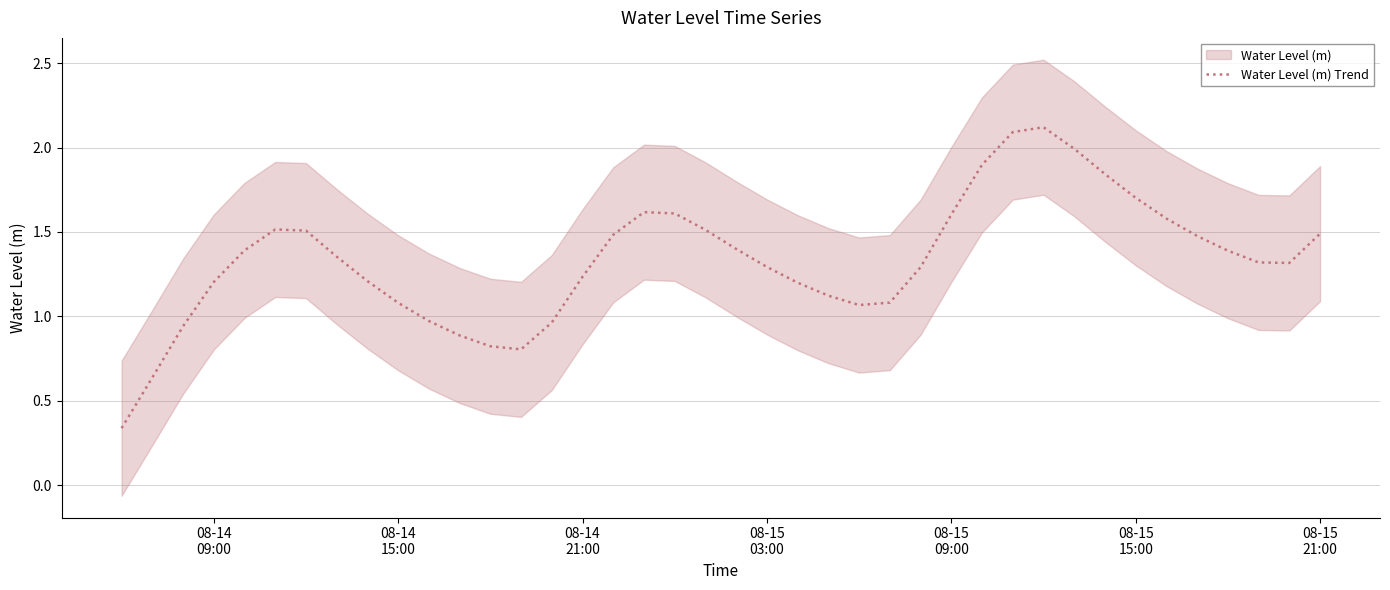

Reading right to left, transcribe all the data shown in this chart.

1.5	1.3	1.3	1.4	1.5	1.6	1.7	1.8	2.0	2.1	2.1	1.9	1.6	1.3	1.1	1.1	1.1	1.2	1.3	1.4	1.5	1.6	1.6	1.5	1.2	1.0	0.8	0.8	0.9	1.0	1.1	1.2	1.4	1.5	1.5	1.4	1.2	0.9	0.6	0.3